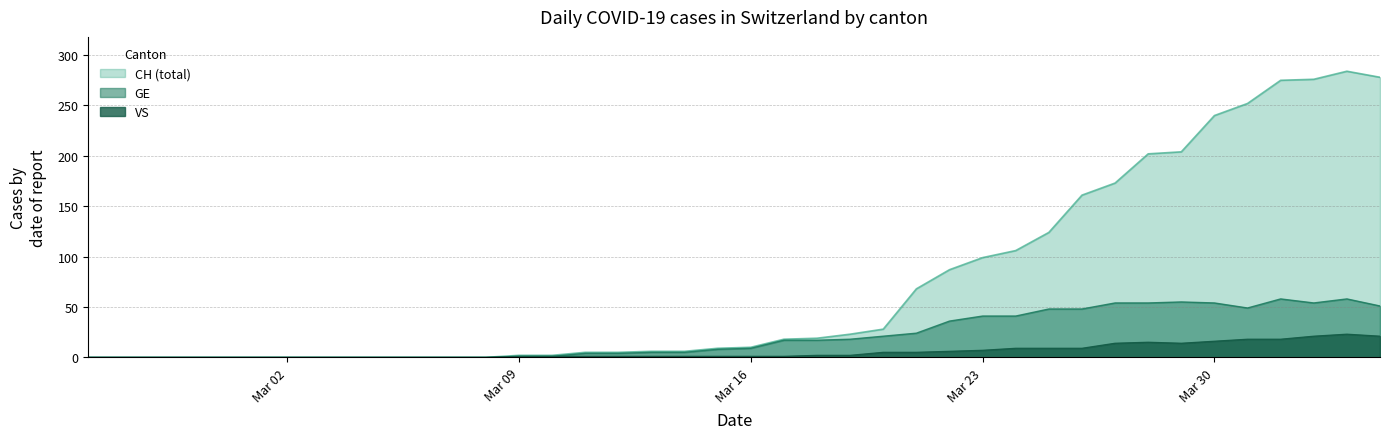

At how many categories does at least one series exceed 244?

5